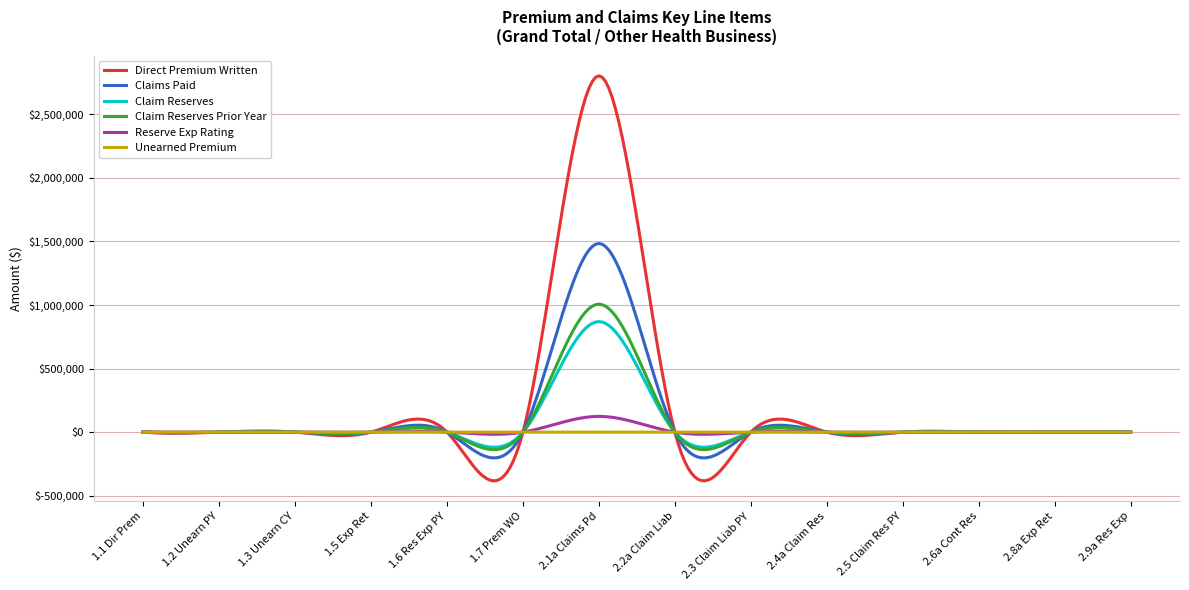

Which series has the largest range (max minus min)?

Direct Premium Written